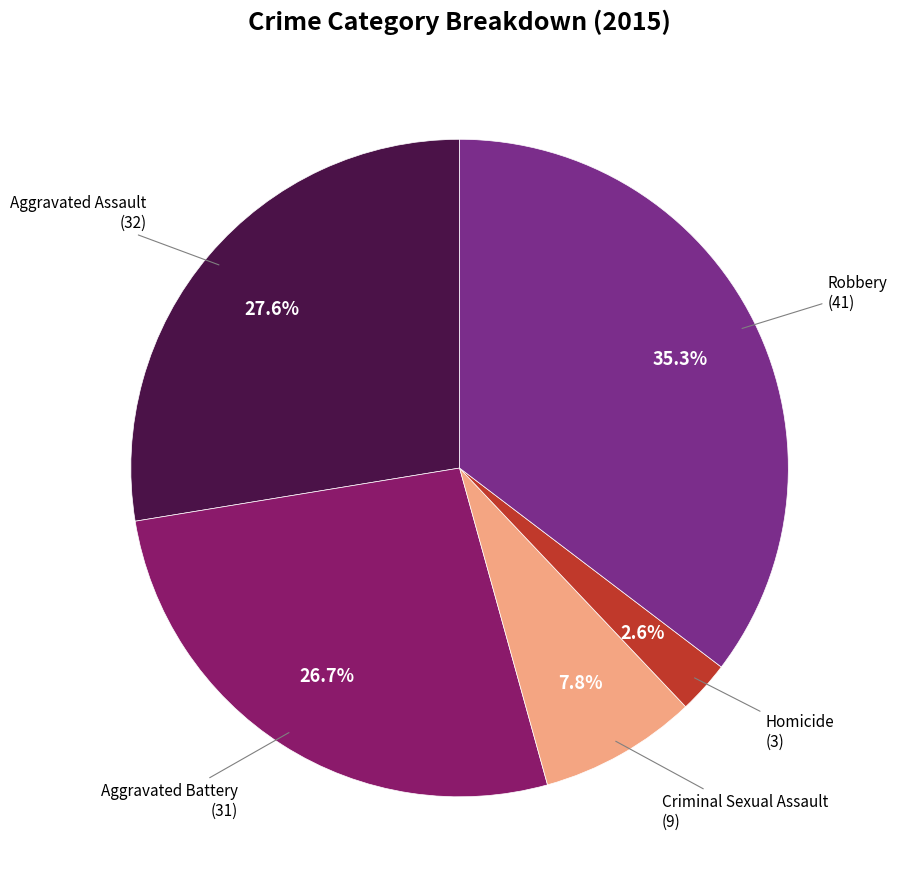

Does any single category account for the majority?

No